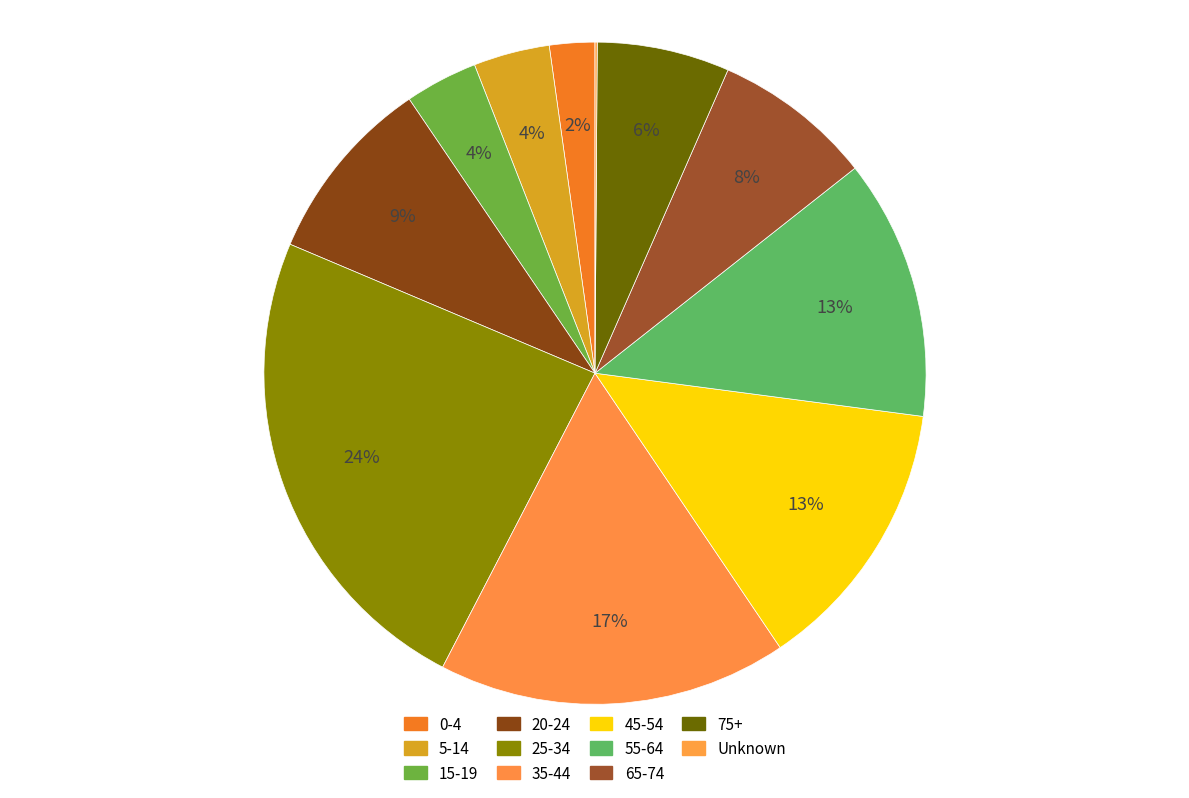

Rank the categories by value from lowest to highest.

Unknown, 0-4, 15-19, 5-14, 75+, 65-74, 20-24, 55-64, 45-54, 35-44, 25-34